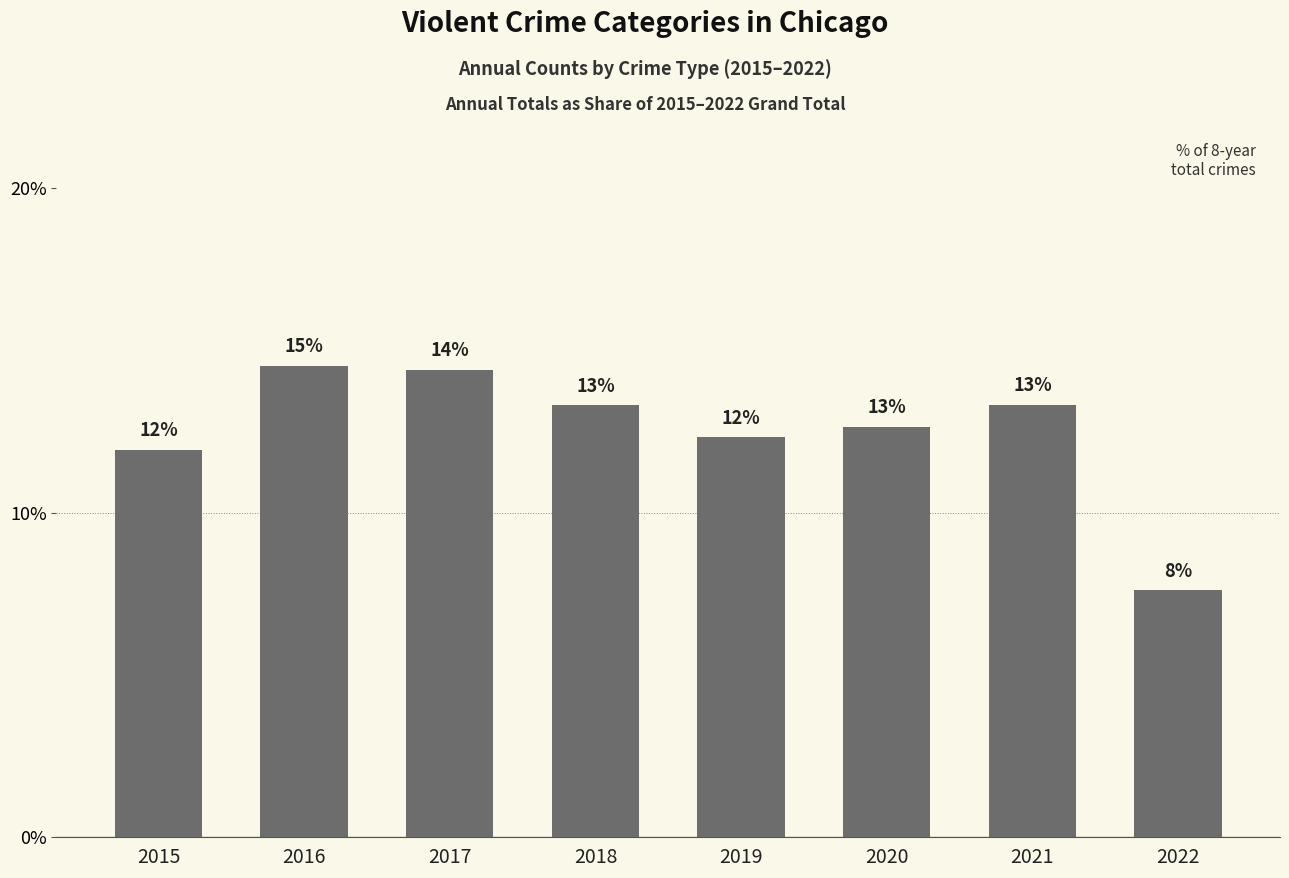

What is the value of the 1st bar from the left?

11.9